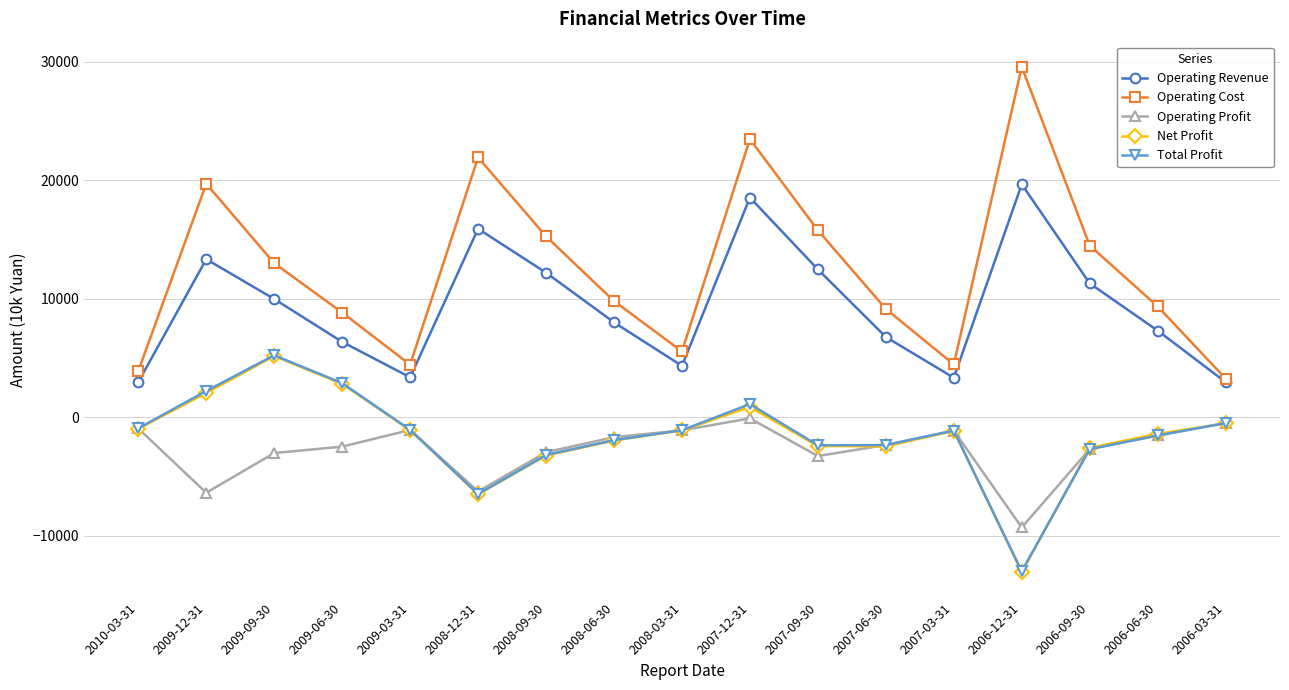

Between 2009-12-31 and 2009-06-30, which series saw the biggest shift?

Operating Cost